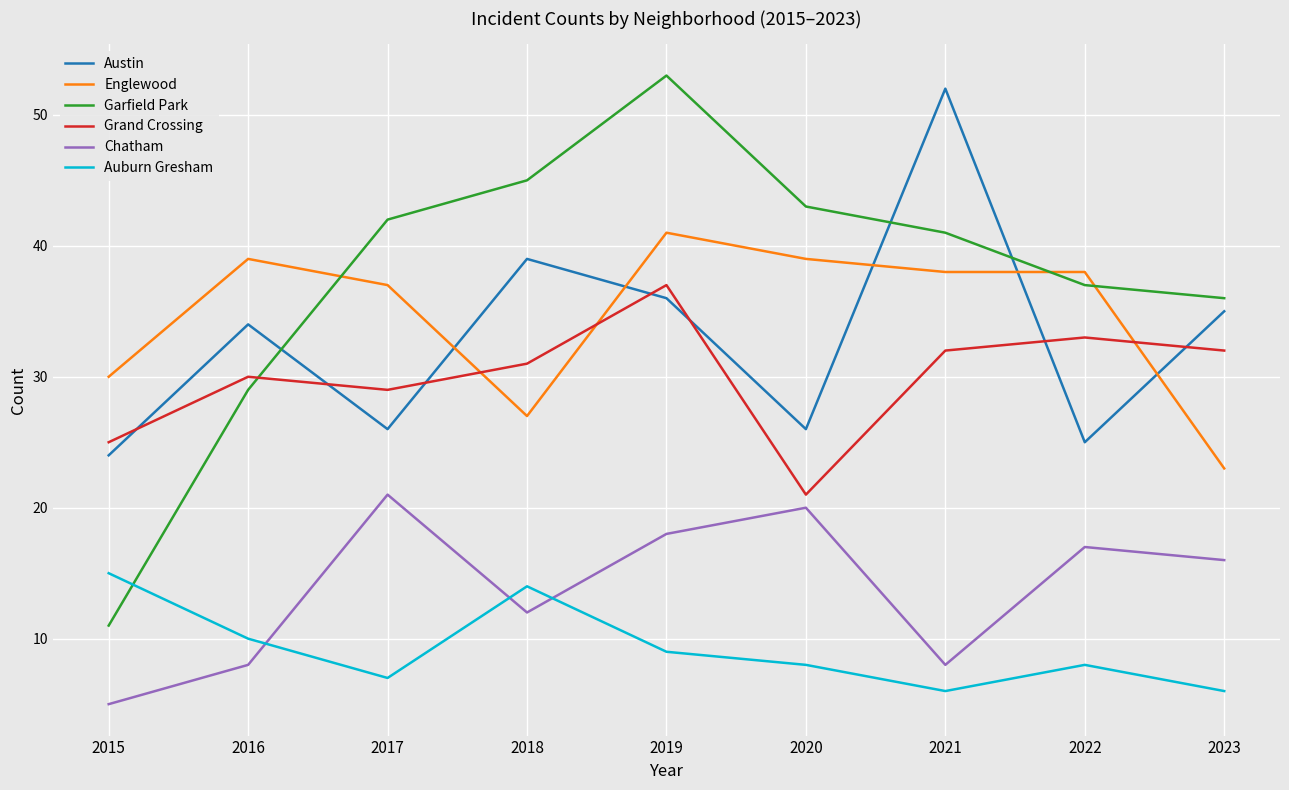

What are all the series names shown in the legend?

Austin, Englewood, Garfield Park, Grand Crossing, Chatham, Auburn Gresham